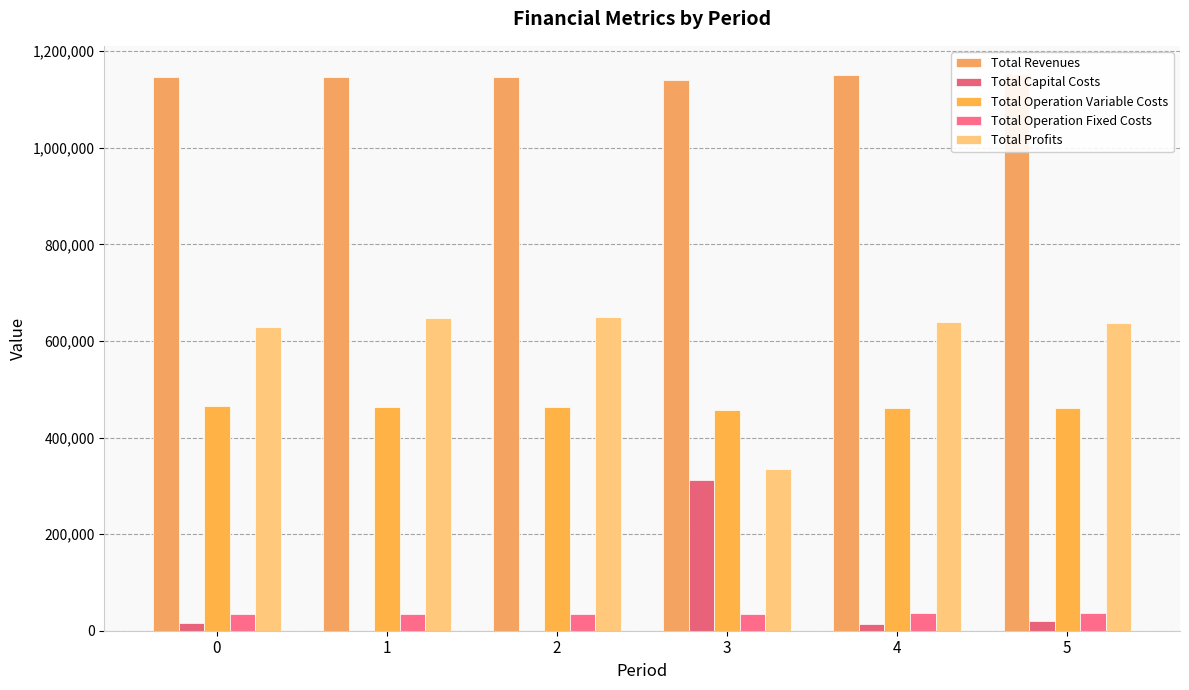

Which series has the largest range (max minus min)?

Total Profits